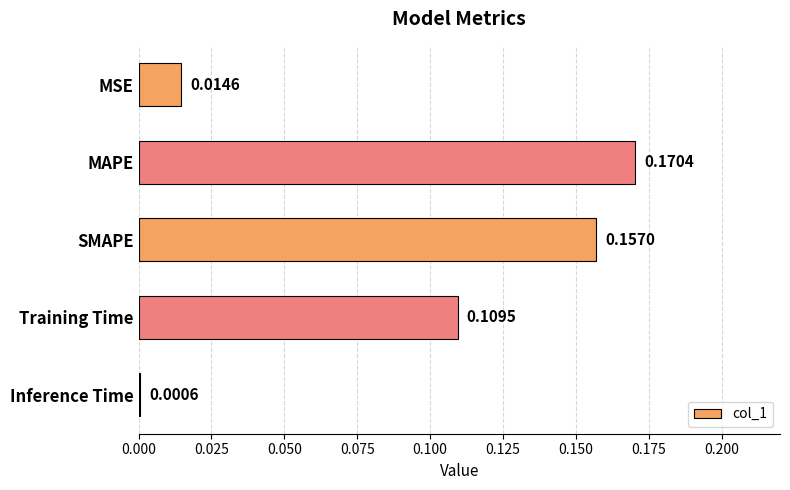

Are the bars grouped side by side (vs. stacked)?

No